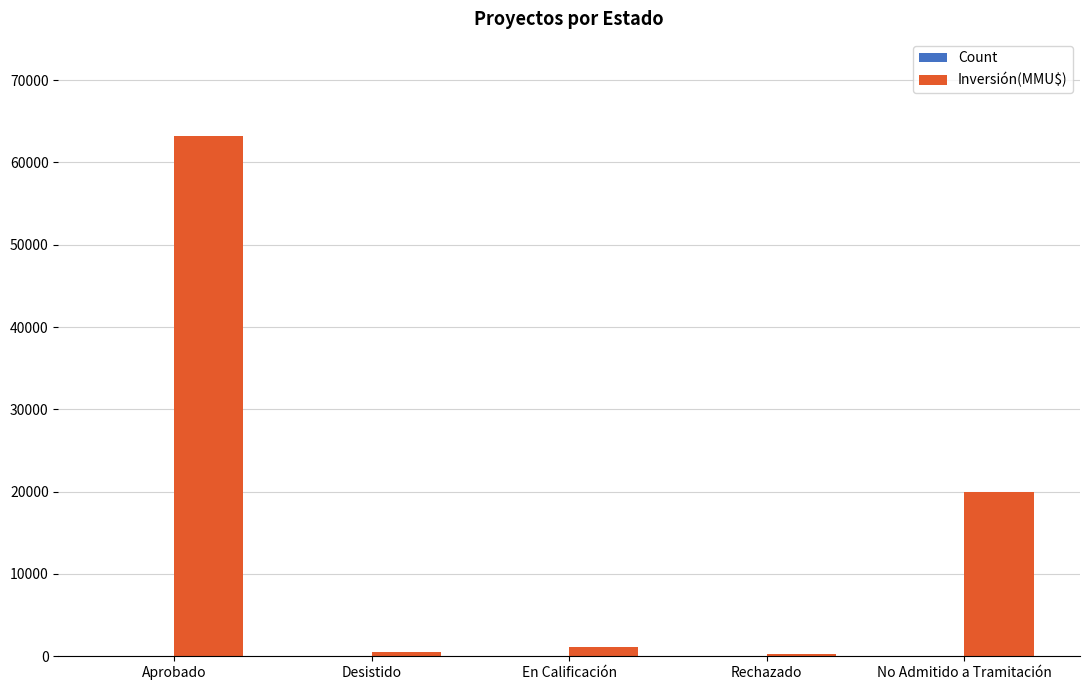

What is the sum of the Inversión(MMU$) values at Desistido and Rechazado?

800